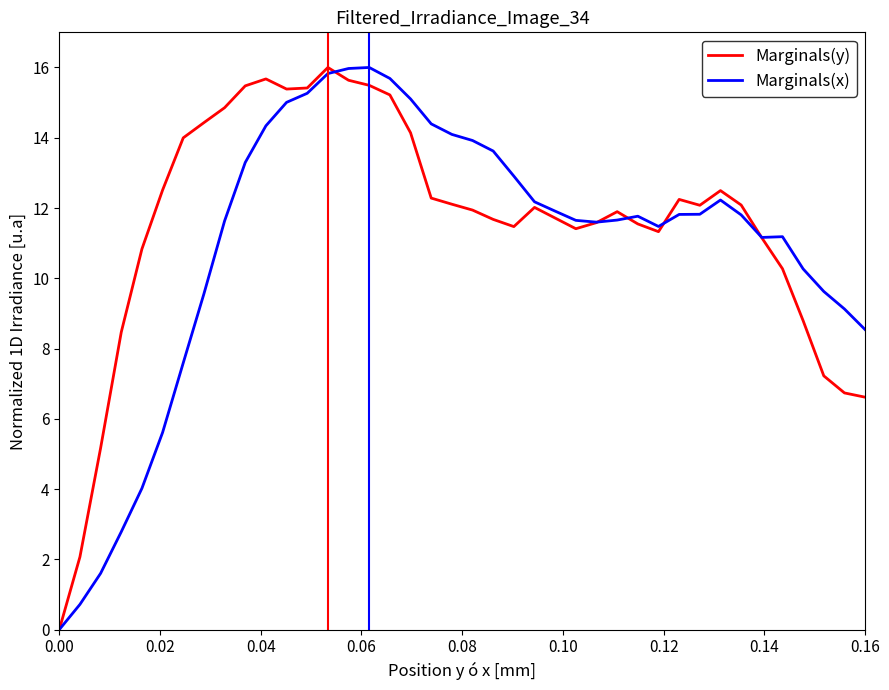

Rank the series by their average value, from lowest to highest.

Marginals(x), Marginals(y)